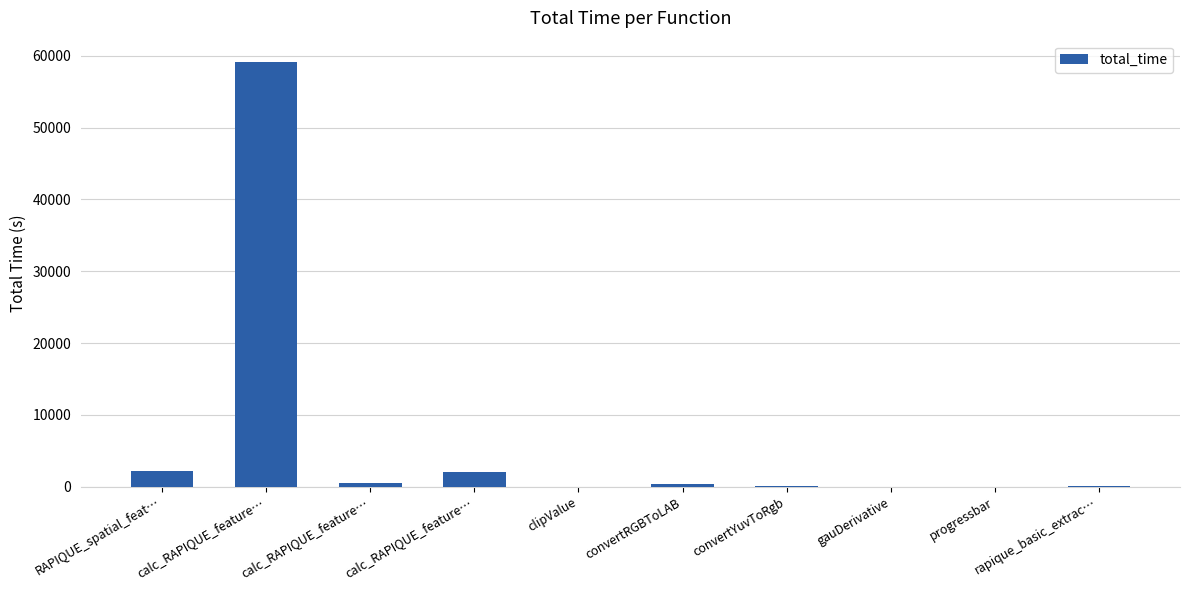

What is the sum of the values at gauDerivative and convertYuvToRgb?

54.7